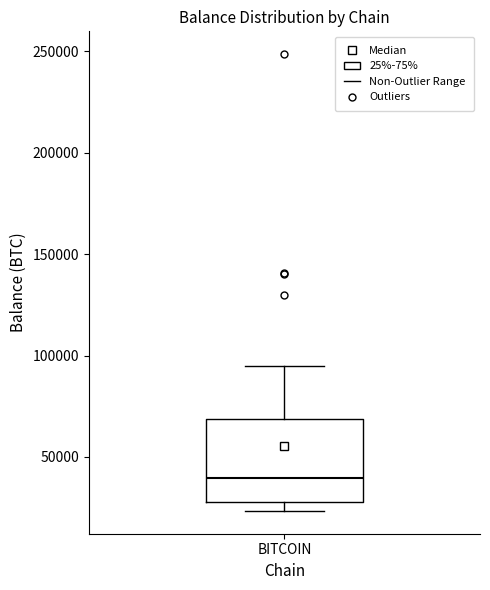

Where does the median line of the box for BITCOIN sit on the y-axis? The values are not printed on the chart, so give them approximately, as read against the axis.

40000